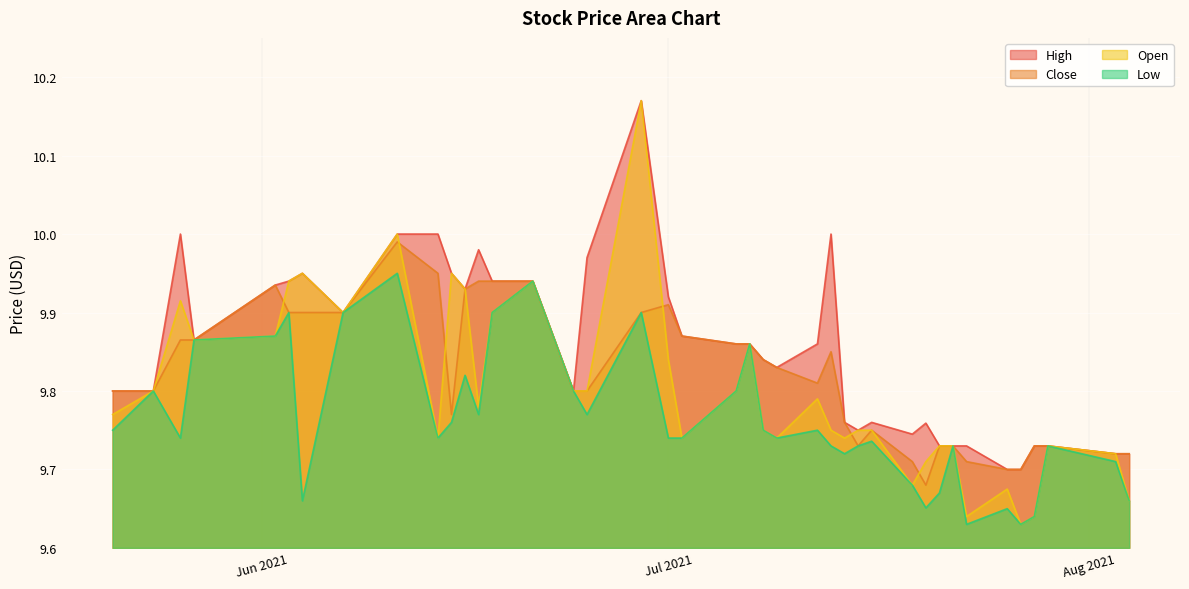

Which series has the largest total across all categories?

High